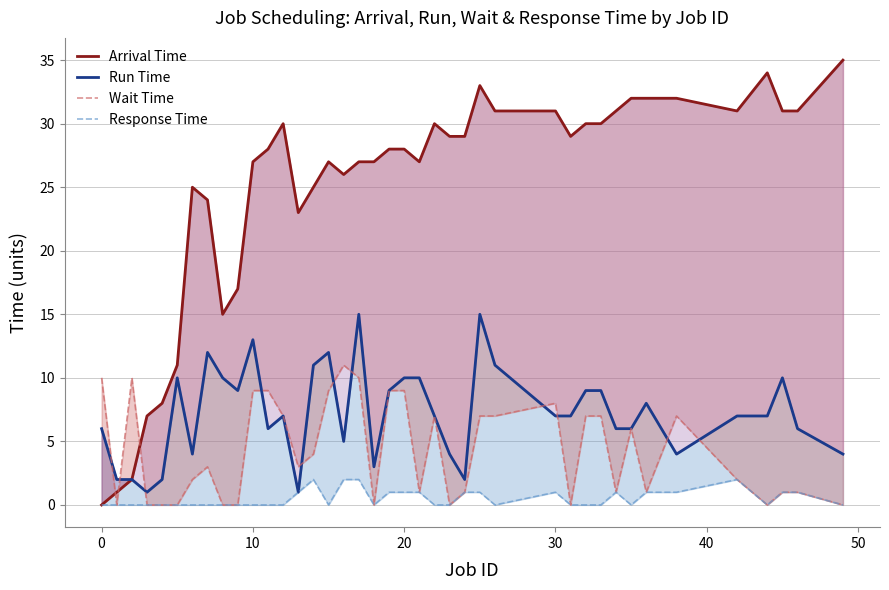

What is the label of the 9th point from the left?

8